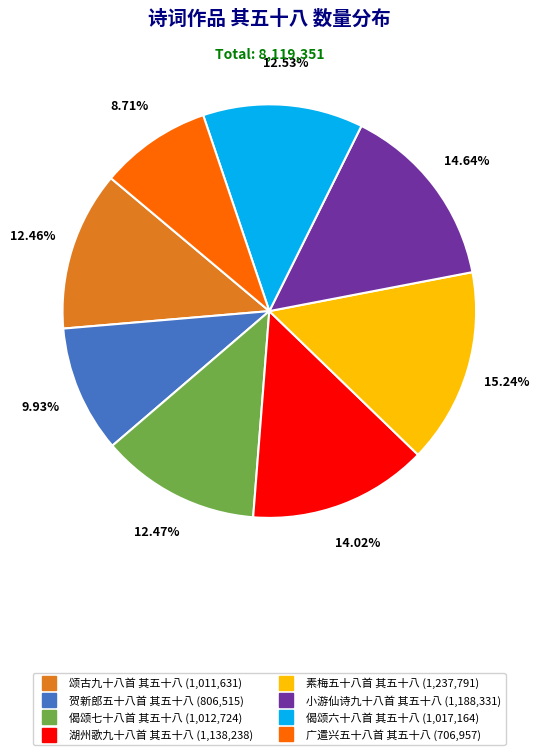

Which category has the biggest portion of the pie?

素梅五十八首 其五十八